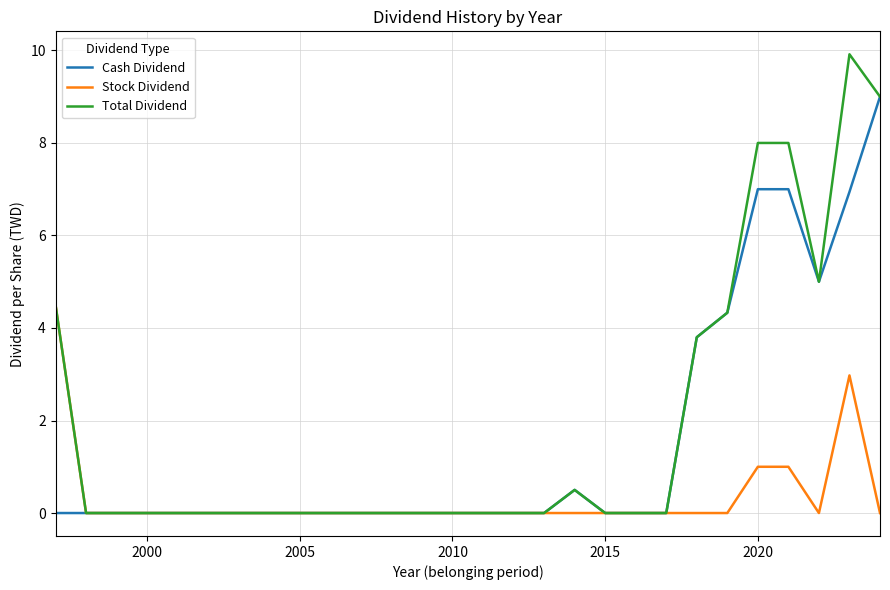

What is the highest value of the Total Dividend series?

9.9